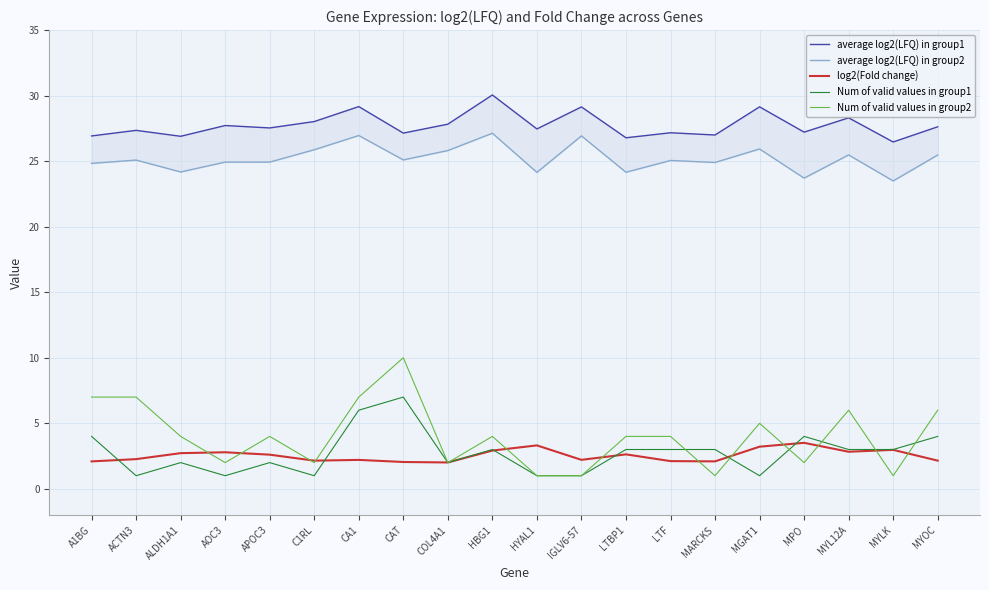

Reading right to left, list all the values displayed in this chart.

average log2(LFQ) in group1: MYOC=27.6	MYLK=26.5	MYL12A=28.3	MPO=27.2	MGAT1=29.1	MARCKS=27.0	LTF=27.2	LTBP1=26.8	IGLV6-57=29.1	HYAL1=27.5	HBG1=30.1	COL4A1=27.8	CAT=27.1	CA1=29.2	C1RL=28.0	APOC3=27.5	AOC3=27.7	ALDH1A1=26.9	ACTN3=27.3	A1BG=26.9
average log2(LFQ) in group2: MYOC=25.5	MYLK=23.5	MYL12A=25.5	MPO=23.7	MGAT1=25.9	MARCKS=24.9	LTF=25.1	LTBP1=24.2	IGLV6-57=26.9	HYAL1=24.1	HBG1=27.1	COL4A1=25.8	CAT=25.1	CA1=27.0	C1RL=25.9	APOC3=24.9	AOC3=24.9	ALDH1A1=24.2	ACTN3=25.1	A1BG=24.8
log2(Fold change): MYOC=2.2	MYLK=3.0	MYL12A=2.8	MPO=3.5	MGAT1=3.2	MARCKS=2.1	LTF=2.1	LTBP1=2.6	IGLV6-57=2.2	HYAL1=3.3	HBG1=2.9	COL4A1=2.0	CAT=2.0	CA1=2.2	C1RL=2.1	APOC3=2.6	AOC3=2.8	ALDH1A1=2.7	ACTN3=2.3	A1BG=2.1
Num of valid values in group1: MYOC=4.0	MYLK=3.0	MYL12A=3.0	MPO=4.0	MGAT1=1.0	MARCKS=3.0	LTF=3.0	LTBP1=3.0	IGLV6-57=1.0	HYAL1=1.0	HBG1=3.0	COL4A1=2.0	CAT=7.0	CA1=6.0	C1RL=1.0	APOC3=2.0	AOC3=1.0	ALDH1A1=2.0	ACTN3=1.0	A1BG=4.0
Num of valid values in group2: MYOC=6.0	MYLK=1.0	MYL12A=6.0	MPO=2.0	MGAT1=5.0	MARCKS=1.0	LTF=4.0	LTBP1=4.0	IGLV6-57=1.0	HYAL1=1.0	HBG1=4.0	COL4A1=2.0	CAT=10.0	CA1=7.0	C1RL=2.0	APOC3=4.0	AOC3=2.0	ALDH1A1=4.0	ACTN3=7.0	A1BG=7.0